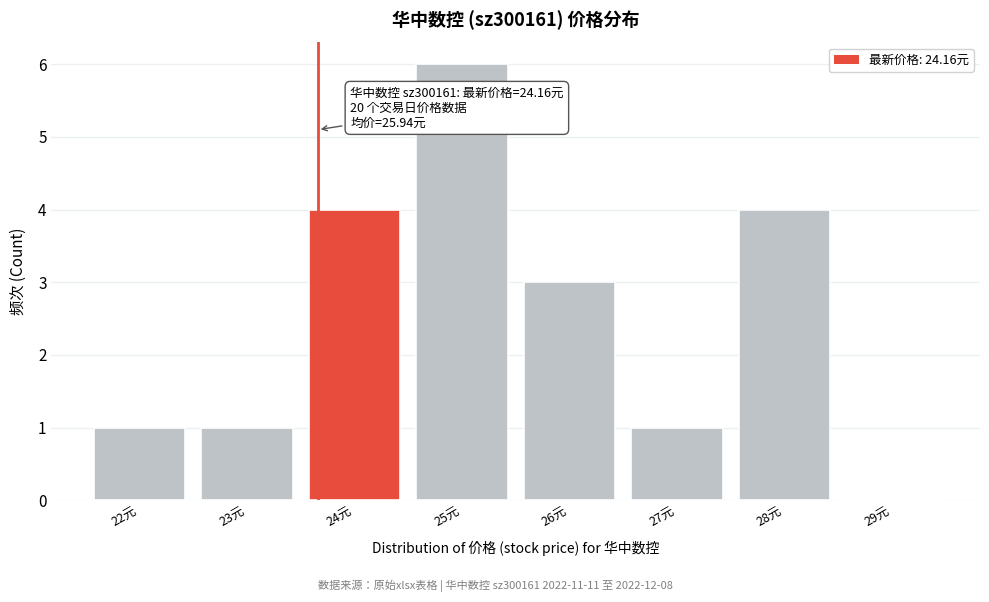

Reading right to left, transcribe all the data shown in this chart.

29元=0	28元=4	27元=1	26元=3	25元=6	24元=4	23元=1	22元=1